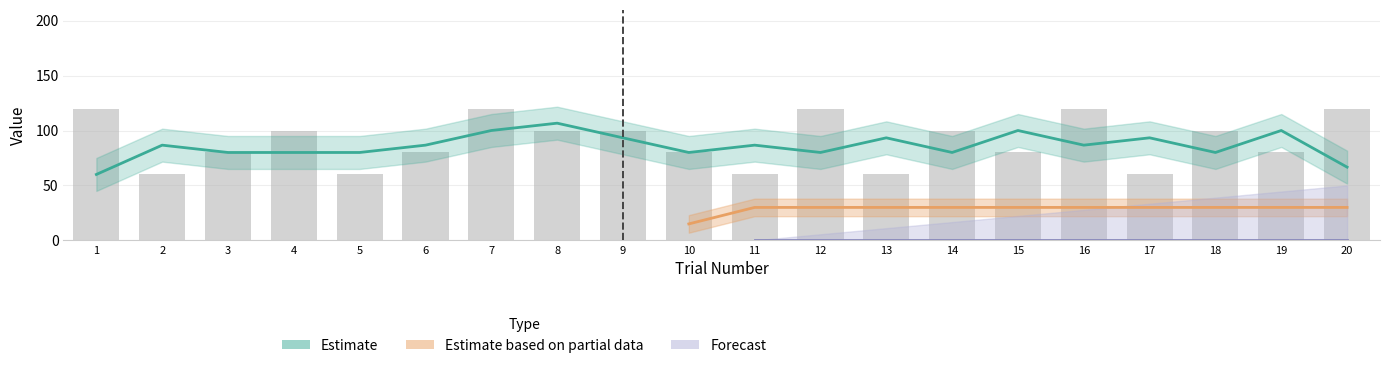

Is the value of target_pos at 3 greater than the value of start_pos at 11?

No